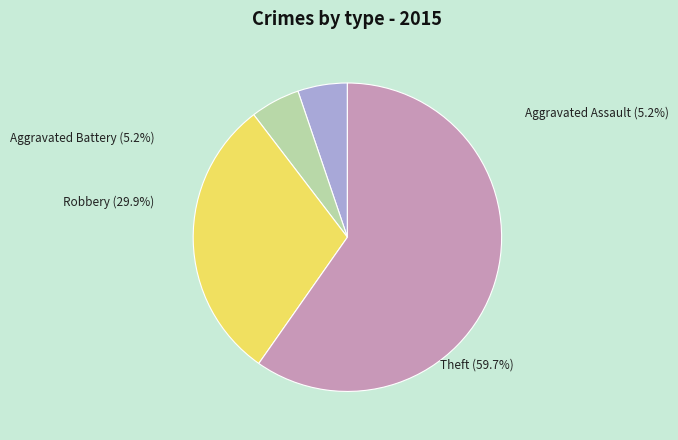

Which category accounts for the majority?

Theft